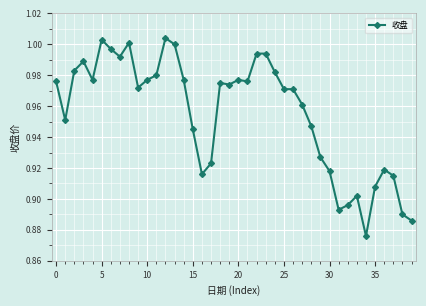

Is this an area chart (filled region under the line)?

No